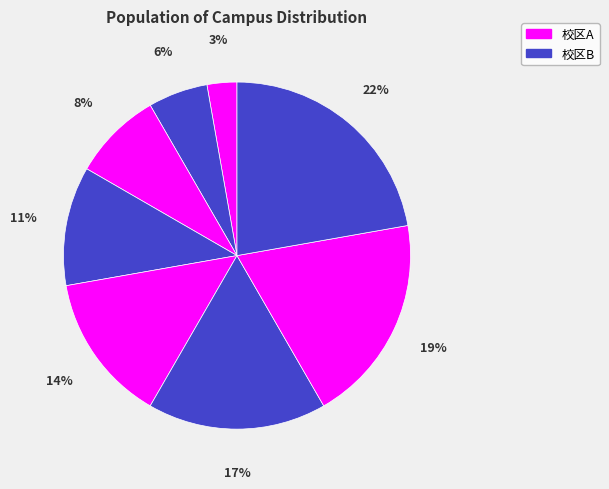

Which category has the smallest portion of the pie?

校区A